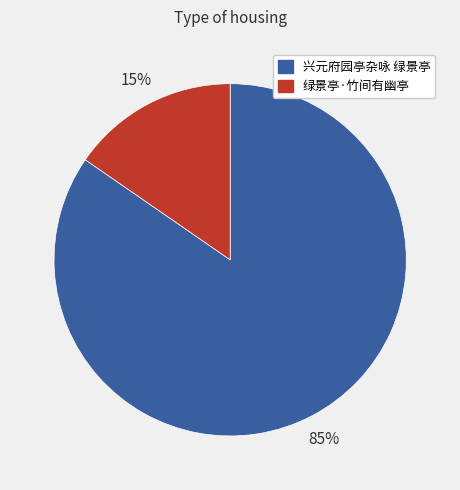

What is the largest slice in the pie chart?

兴元府园亭杂咏 绿景亭